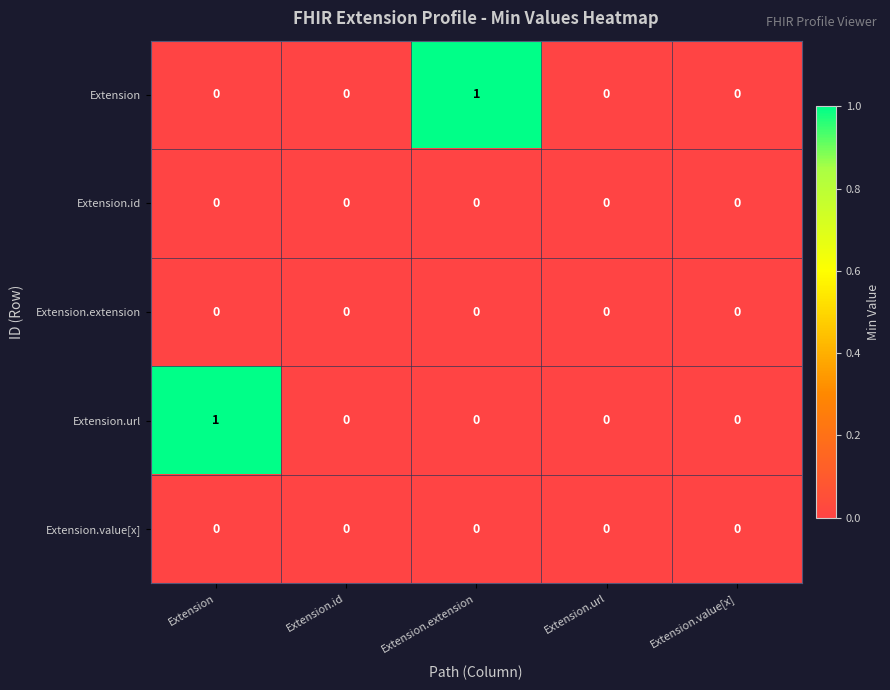

Reading left to right, transcribe all the data shown in this chart.

Extension: Extension=0	Extension.id=0	Extension.extension=1	Extension.url=0	Extension.value[x]=0
Extension.id: Extension=0	Extension.id=0	Extension.extension=0	Extension.url=0	Extension.value[x]=0
Extension.extension: Extension=0	Extension.id=0	Extension.extension=0	Extension.url=0	Extension.value[x]=0
Extension.url: Extension=1	Extension.id=0	Extension.extension=0	Extension.url=0	Extension.value[x]=0
Extension.value[x]: Extension=0	Extension.id=0	Extension.extension=0	Extension.url=0	Extension.value[x]=0